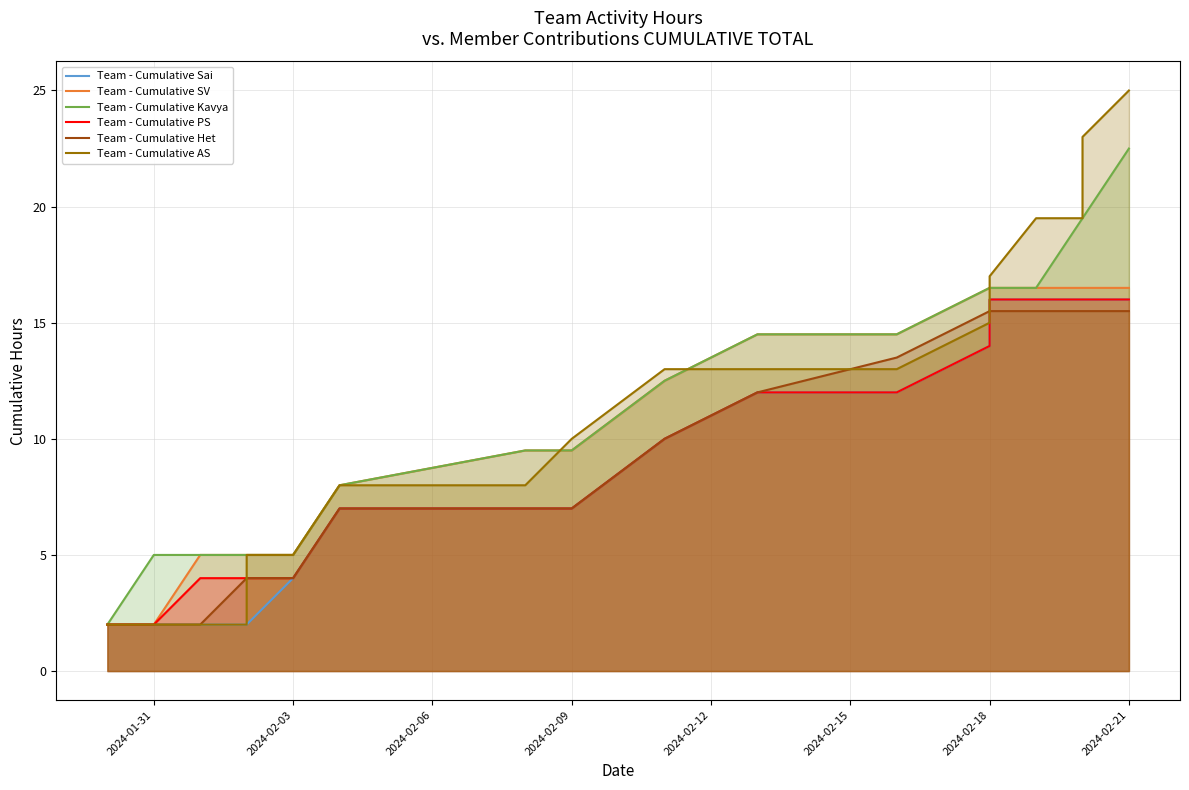

Which series has the largest range (max minus min)?

Team - Cumulative AS